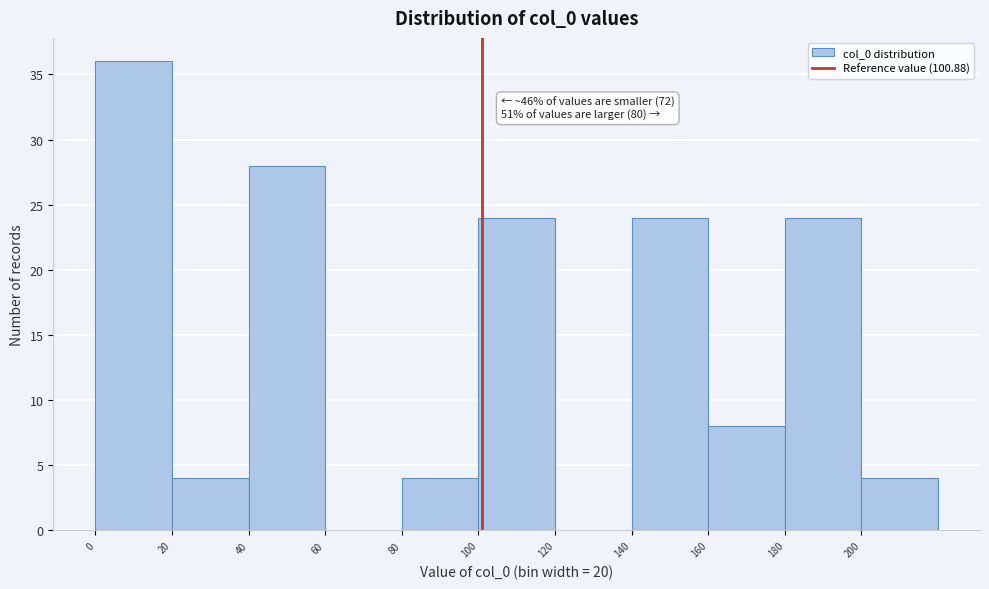

Over which range of the x-axis is the bar tallest?

0 to 20